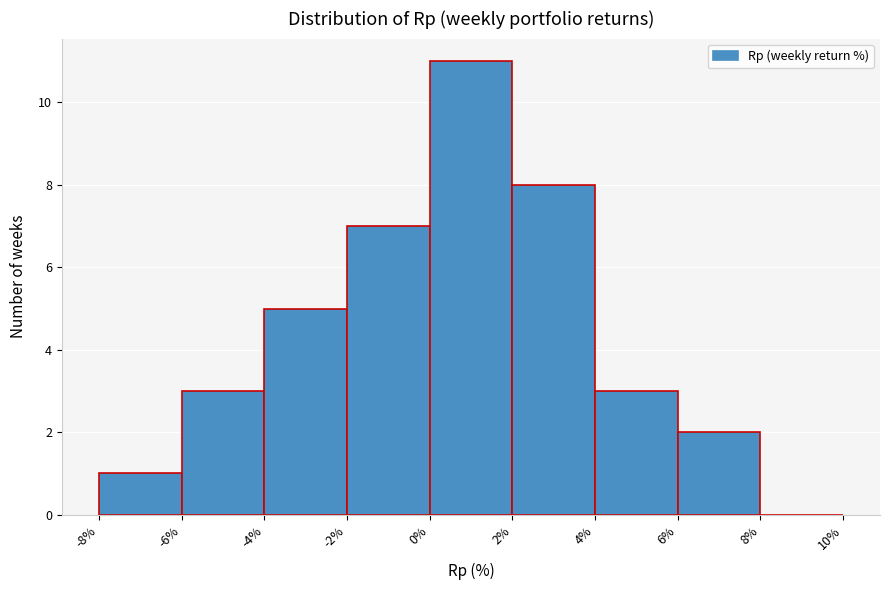

Reading left to right, list every bar in this chart as the range it spans on the x-axis followed by its height. The values are not printed on the chart, so give them approximately, as read against the axis.

-8% to -6%: 1
-6% to -4%: 3
-4% to -2%: 5
-2% to 0%: 7
0% to 2%: 11
2% to 4%: 8
4% to 6%: 3
6% to 8%: 2
8% to 10%: 0